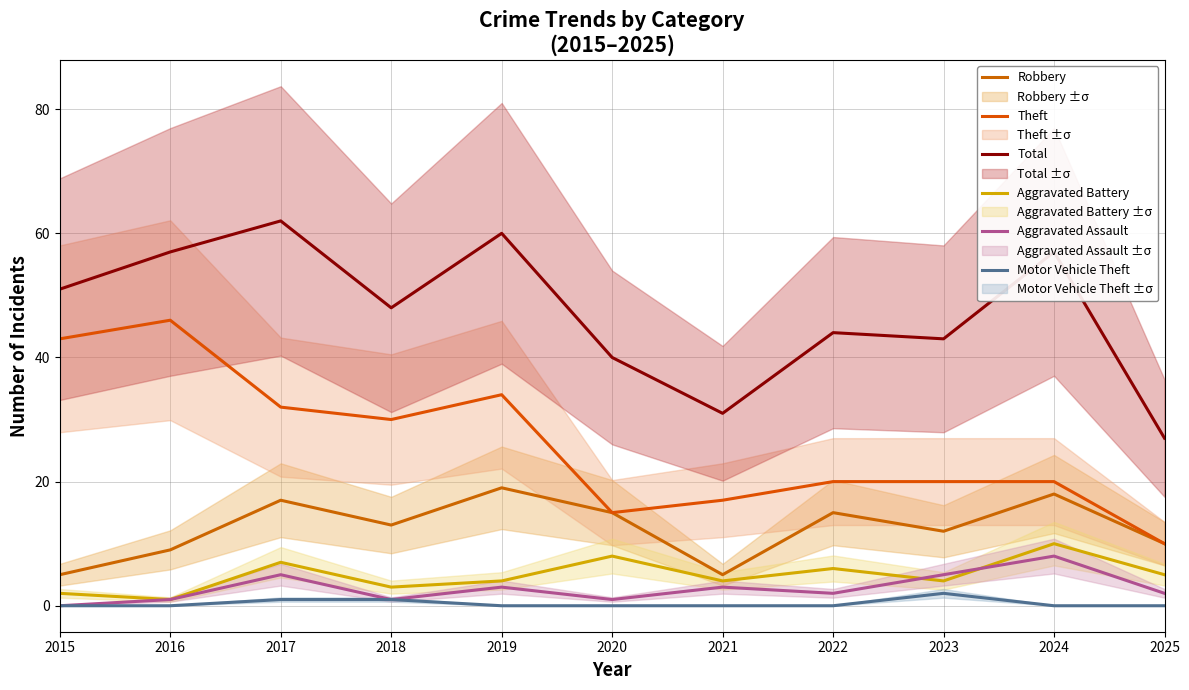

At which category does the chart reach its peak across all series?

2017